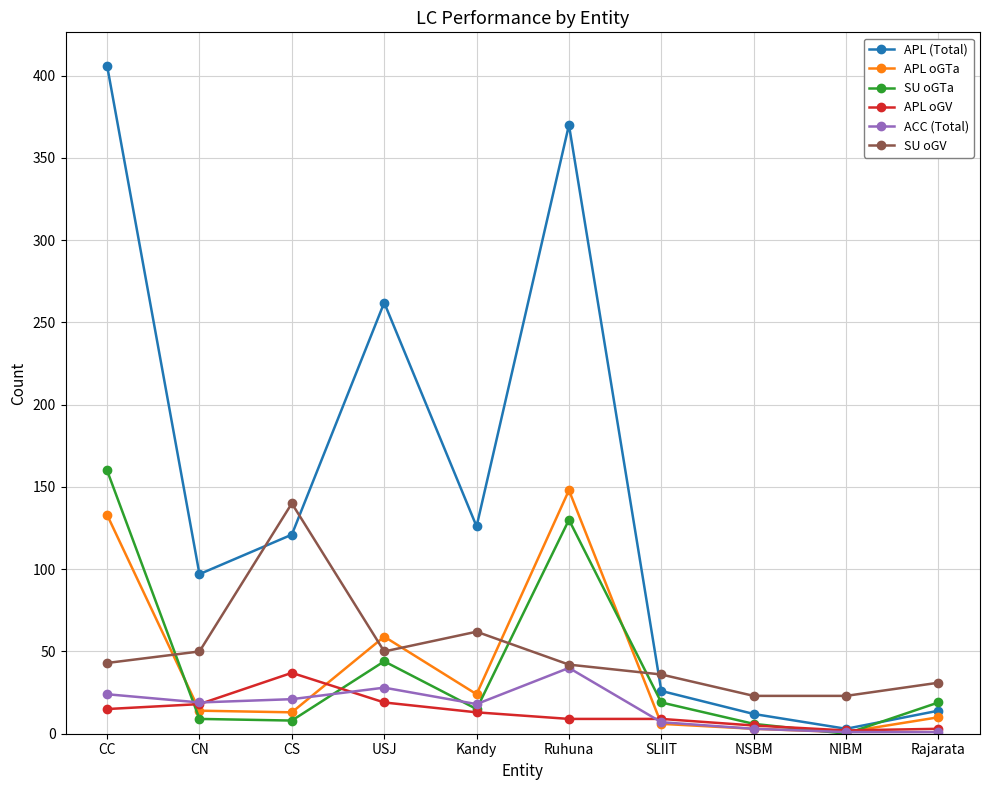

What is the value of the APL oGTa point at the 2nd from the left?

14